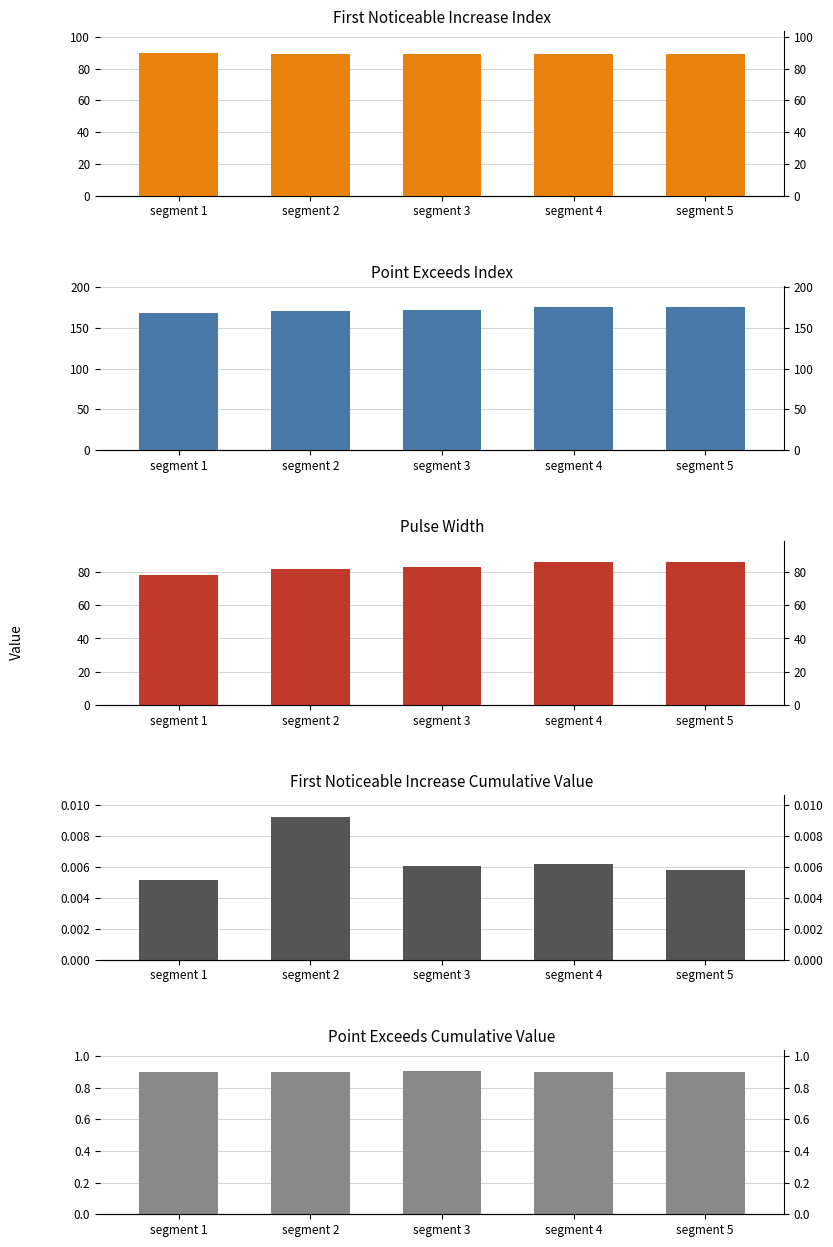

Is the value of Point_Exceeds_Cumulative_Value at segment 2 greater than the value of First_Noticeable_Increase_Cumulative_Value at segment 5?

Yes